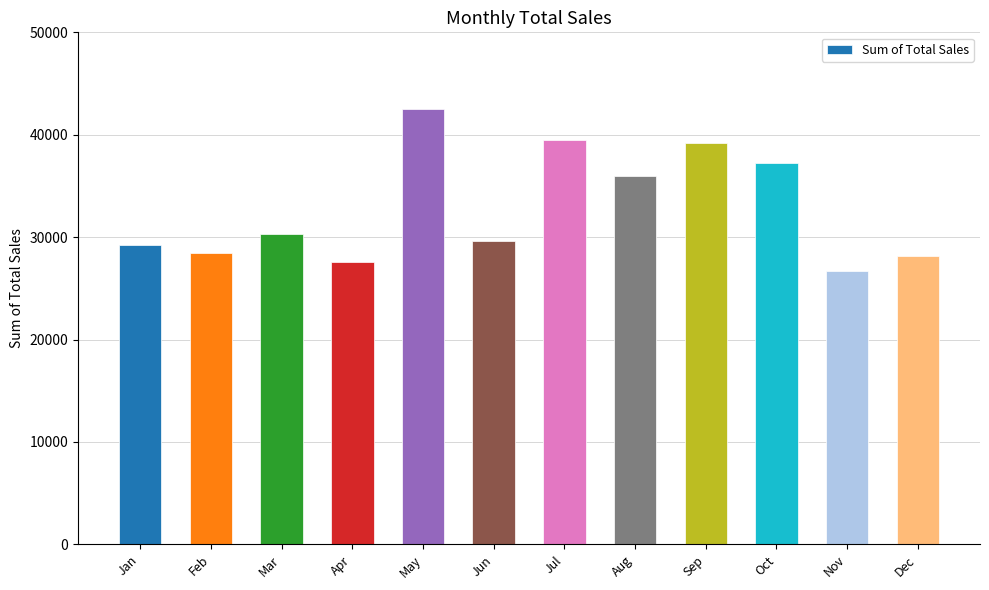

What is the change in value from Jul to Nov?

-12712